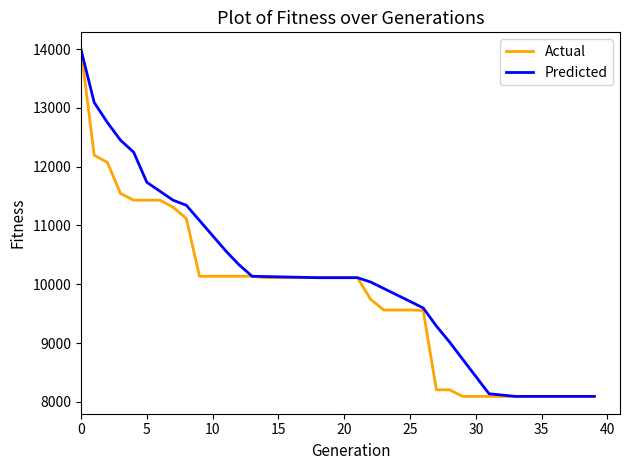

Which series has the largest total across all categories?

Predicted